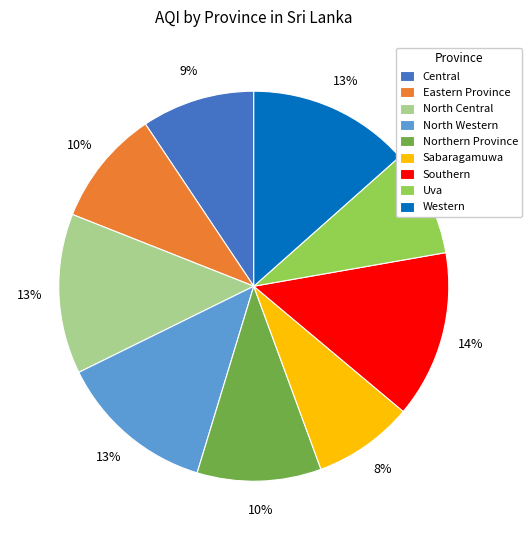

To the nearest percent, what is the average slice percentage?

11%